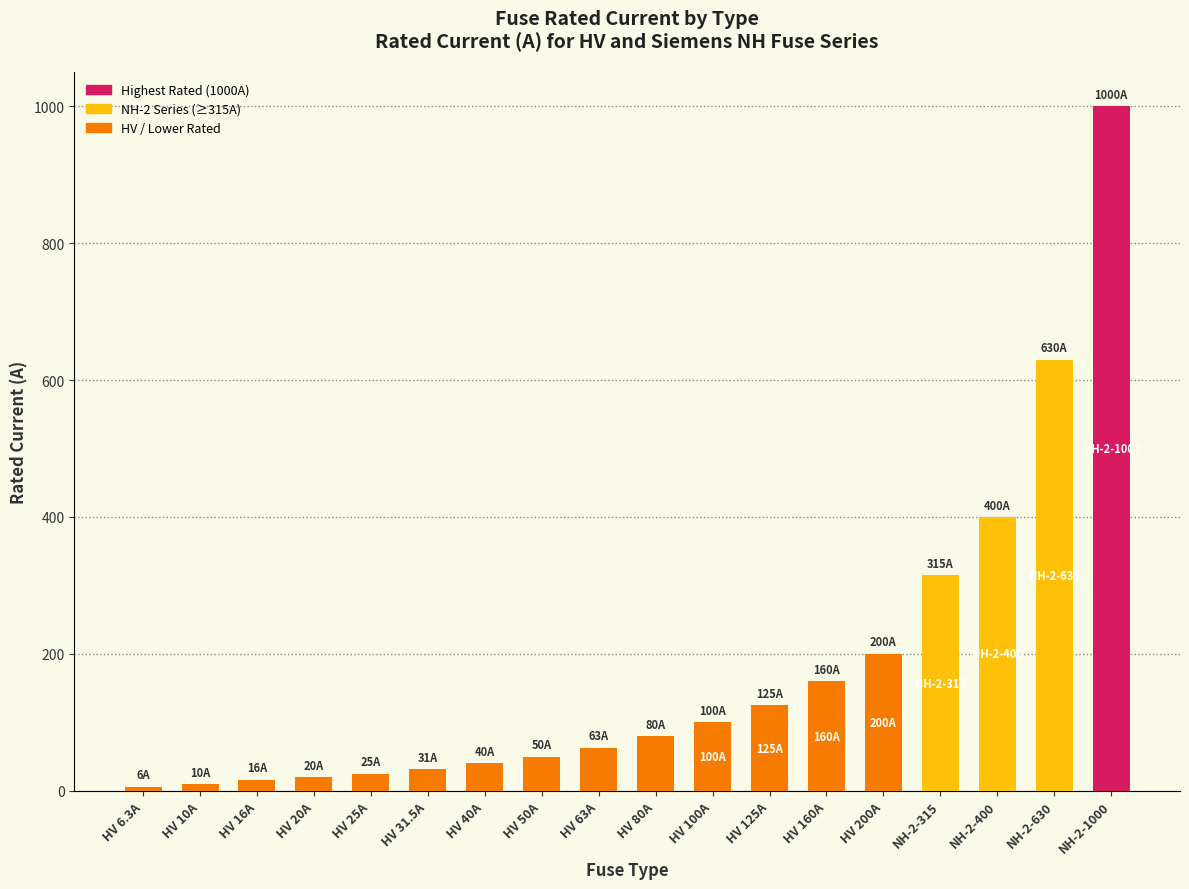

Approximately how many times larger is the value at HV 25A compared to HV 16A?

1.6